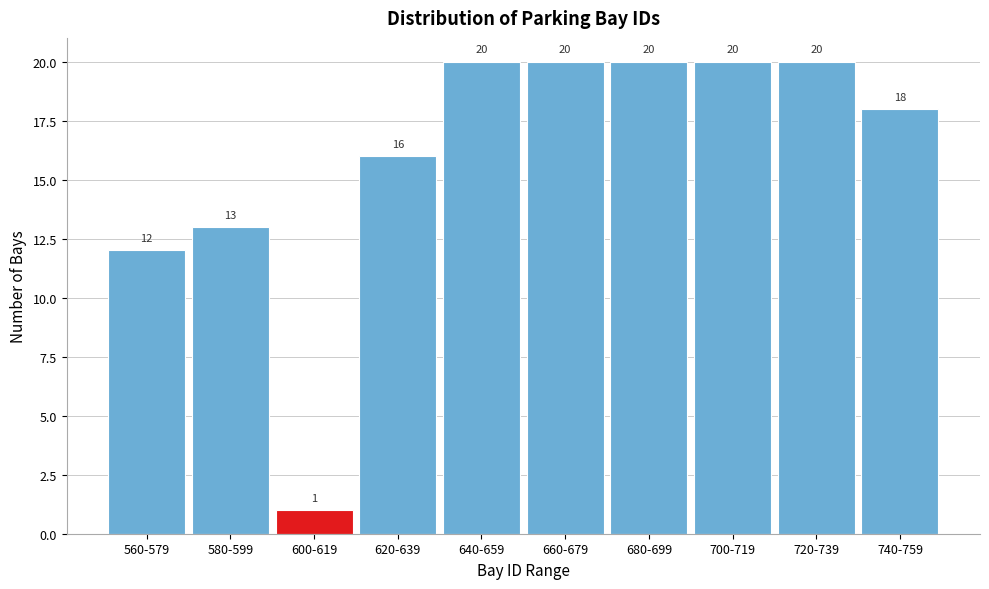

Reading left to right, transcribe all the data shown in this chart.

12	13	1	16	20	20	20	20	20	18